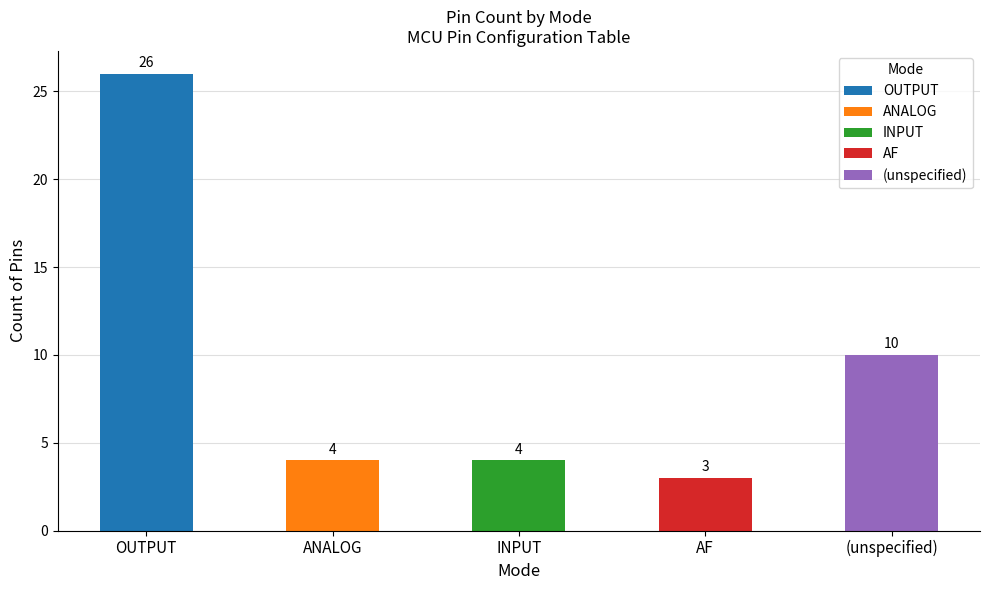

At which category does the chart reach its peak across all series?

OUTPUT